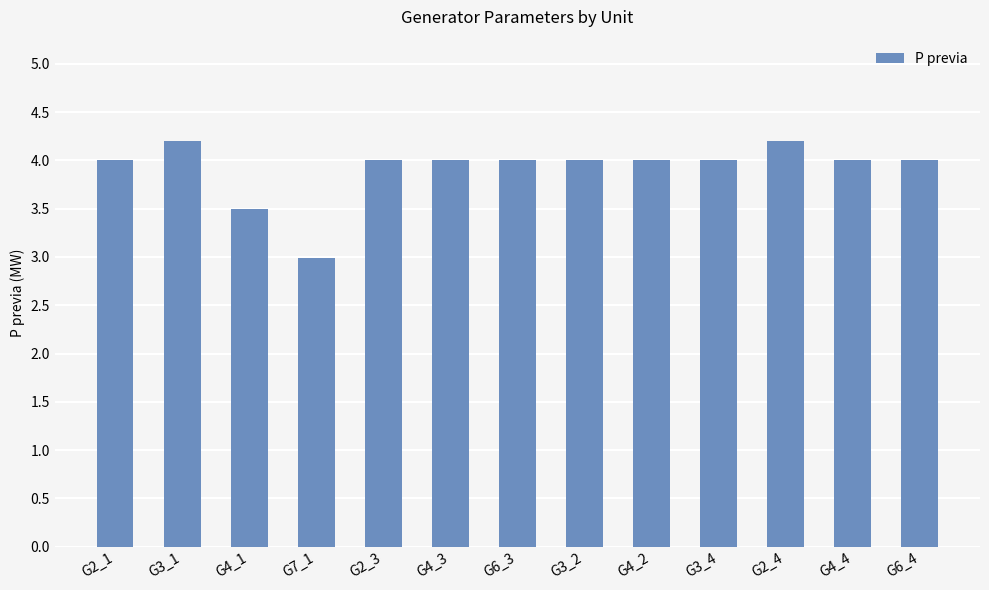

At which category does the chart reach its minimum across all series?

G7_1